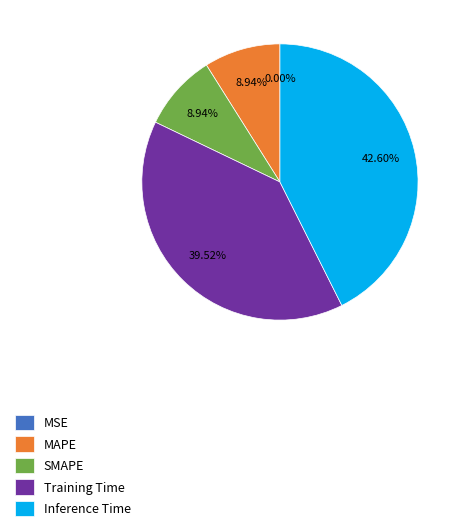

To the nearest percent, what is the difference between the largest and smallest slice percentages?

43%